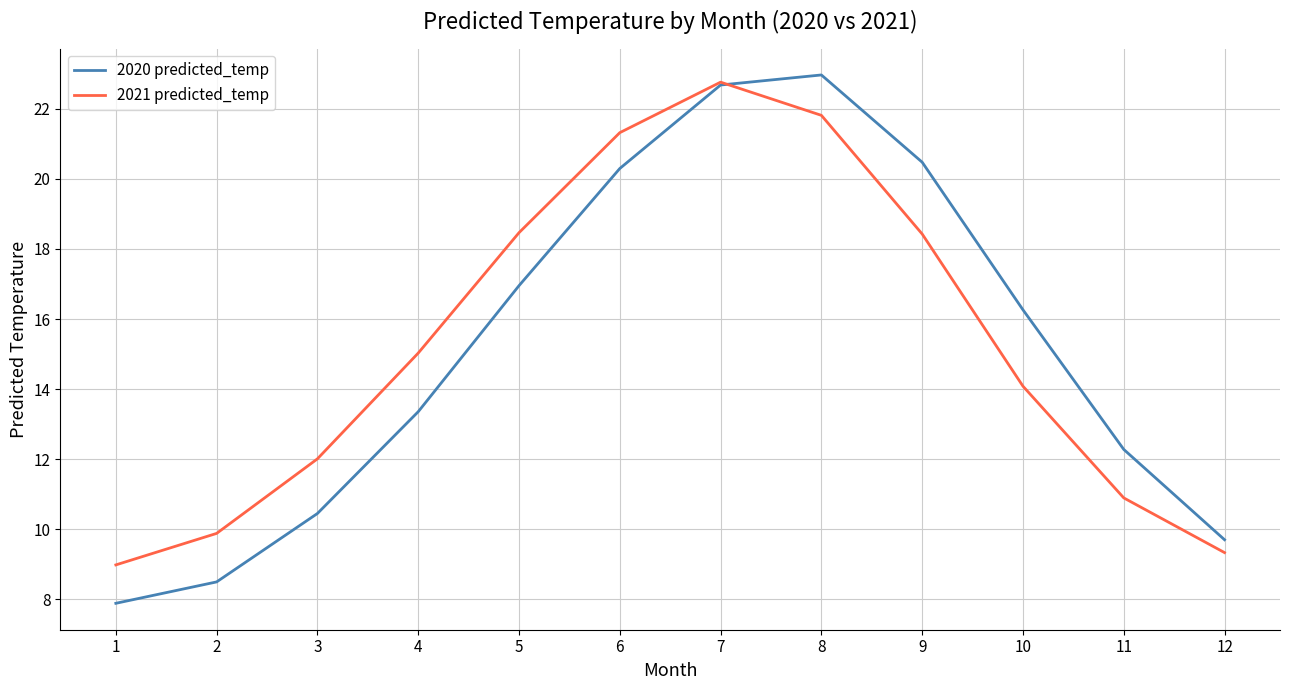

What are all the series names shown in the legend?

2020 predicted_temp, 2021 predicted_temp